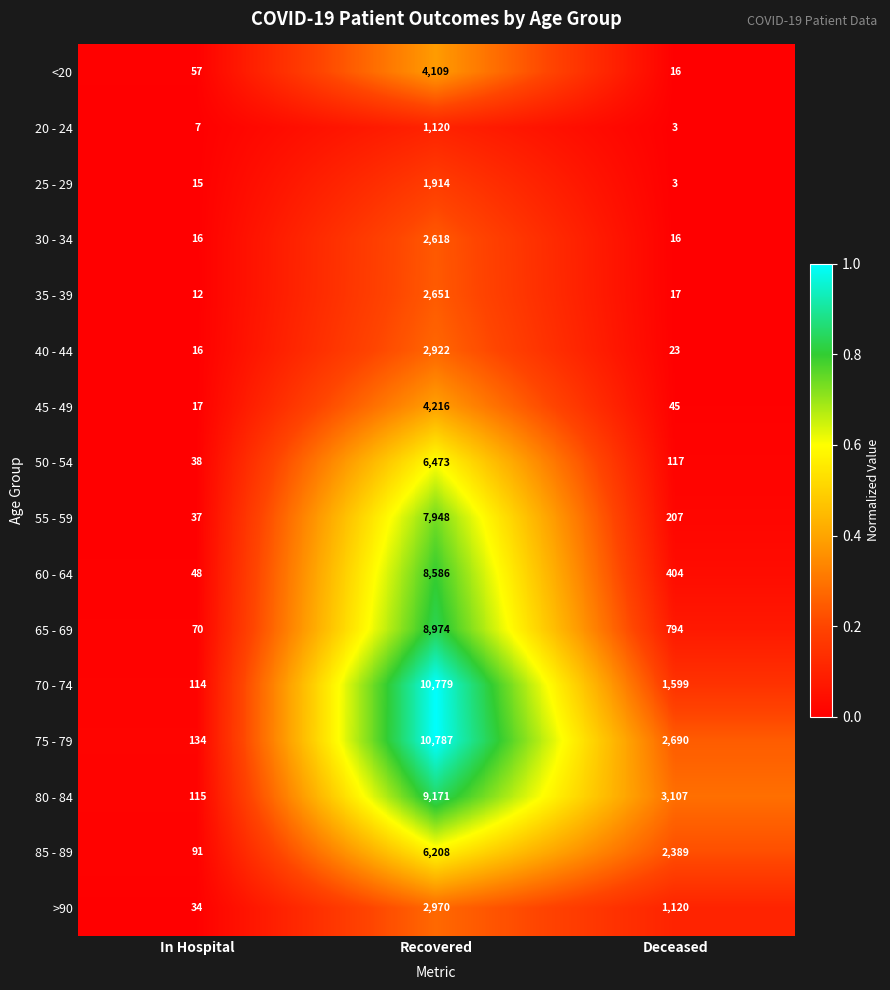

Is the value of 30 - 34 at Recovered greater than the value of <20 at Recovered?

No